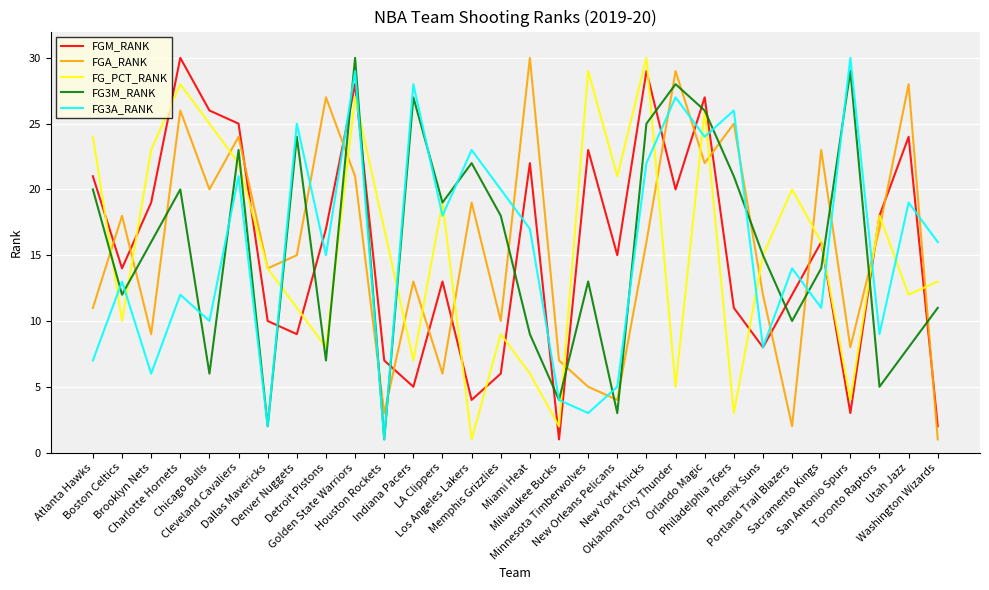

Rank the categories by FGM_RANK value from highest to lowest.

Charlotte Hornets, New York Knicks, Golden State Warriors, Orlando Magic, Chicago Bulls, Cleveland Cavaliers, Utah Jazz, Minnesota Timberwolves, Miami Heat, Atlanta Hawks, Oklahoma City Thunder, Brooklyn Nets, Toronto Raptors, Detroit Pistons, Sacramento Kings, New Orleans Pelicans, Boston Celtics, LA Clippers, Portland Trail Blazers, Philadelphia 76ers, Dallas Mavericks, Denver Nuggets, Phoenix Suns, Houston Rockets, Memphis Grizzlies, Indiana Pacers, Los Angeles Lakers, San Antonio Spurs, Washington Wizards, Milwaukee Bucks